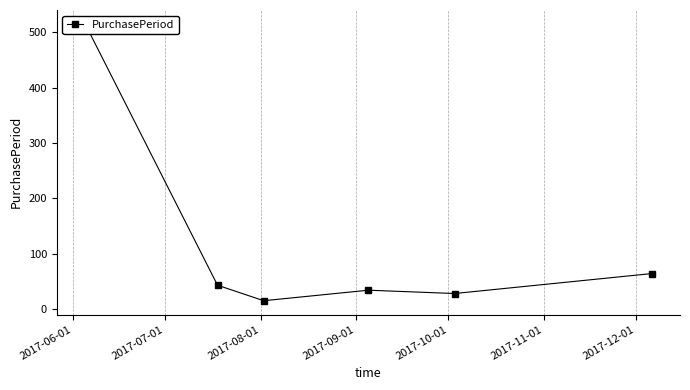

Where is the first local maximum?

2017-09-01